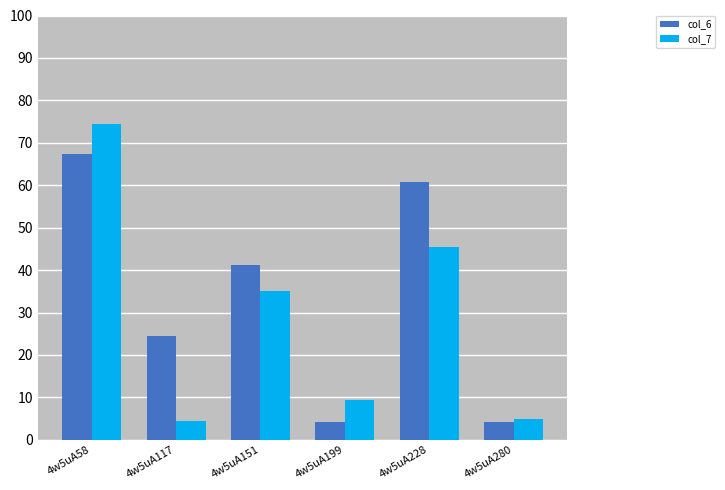

What is the maximum value shown in the chart?

74.4